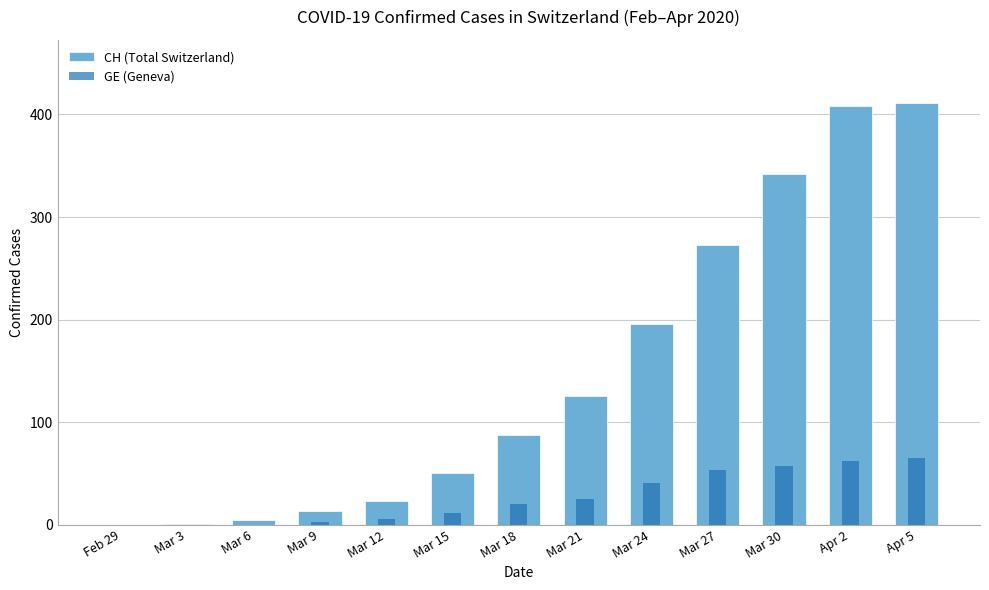

What is the label of the 5th bar from the right?

Mar 24